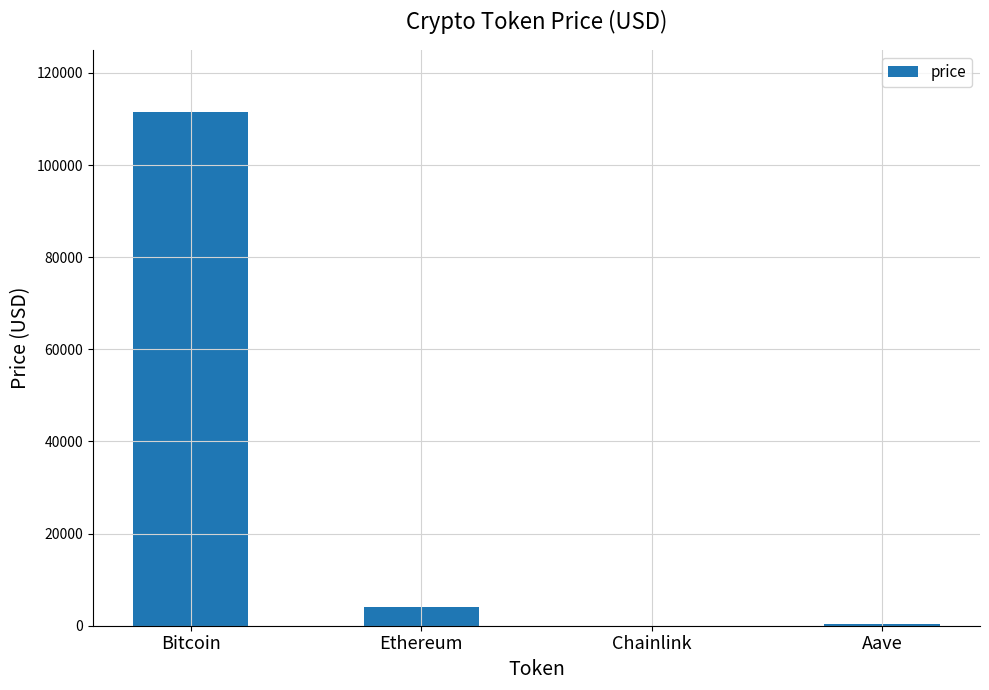

What is the sum of the values at Ethereum and Bitcoin?

115630.6